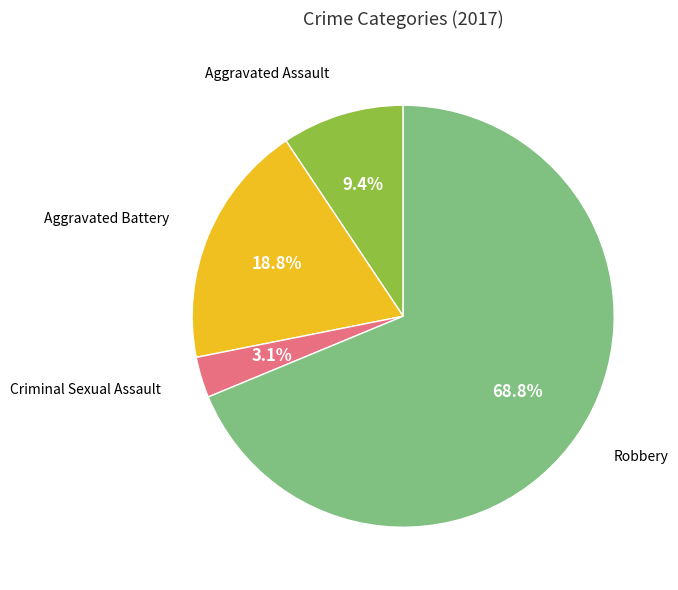

What percentage is the Criminal Sexual Assault slice, to the nearest percent?

3%